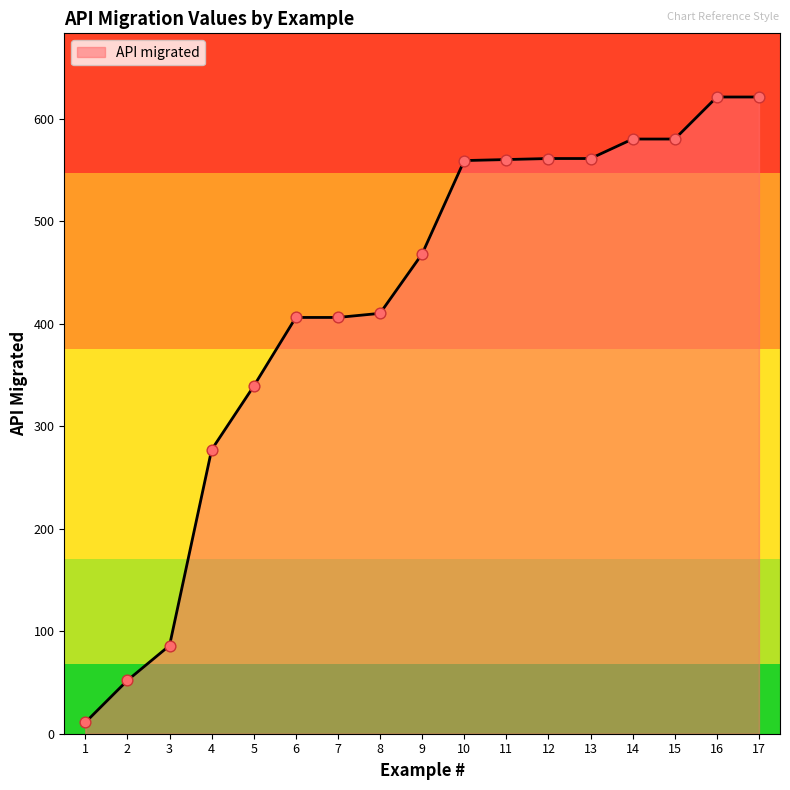

Between 8 and 12, which is larger?

12